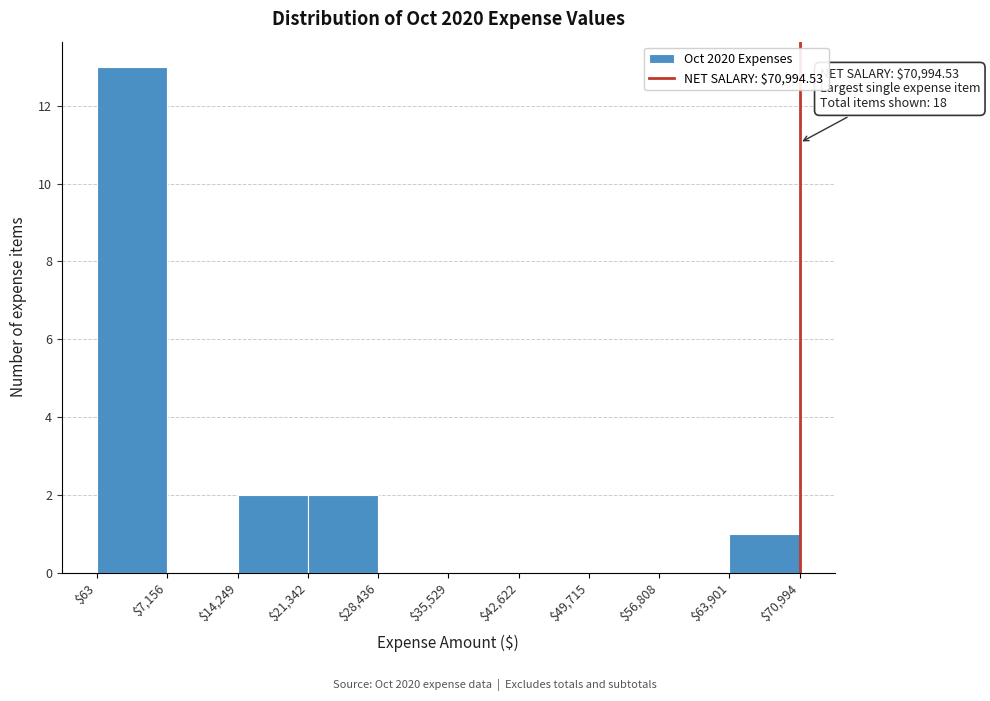

Which range on the x-axis has the tallest bar?

$63 to $7,156